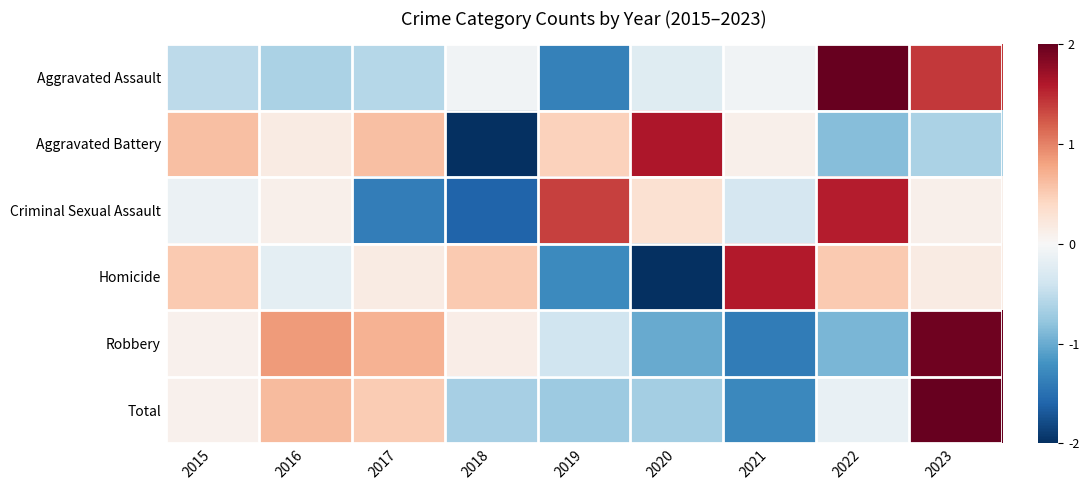

Which series has the largest range (max minus min)?

Aggravated Battery